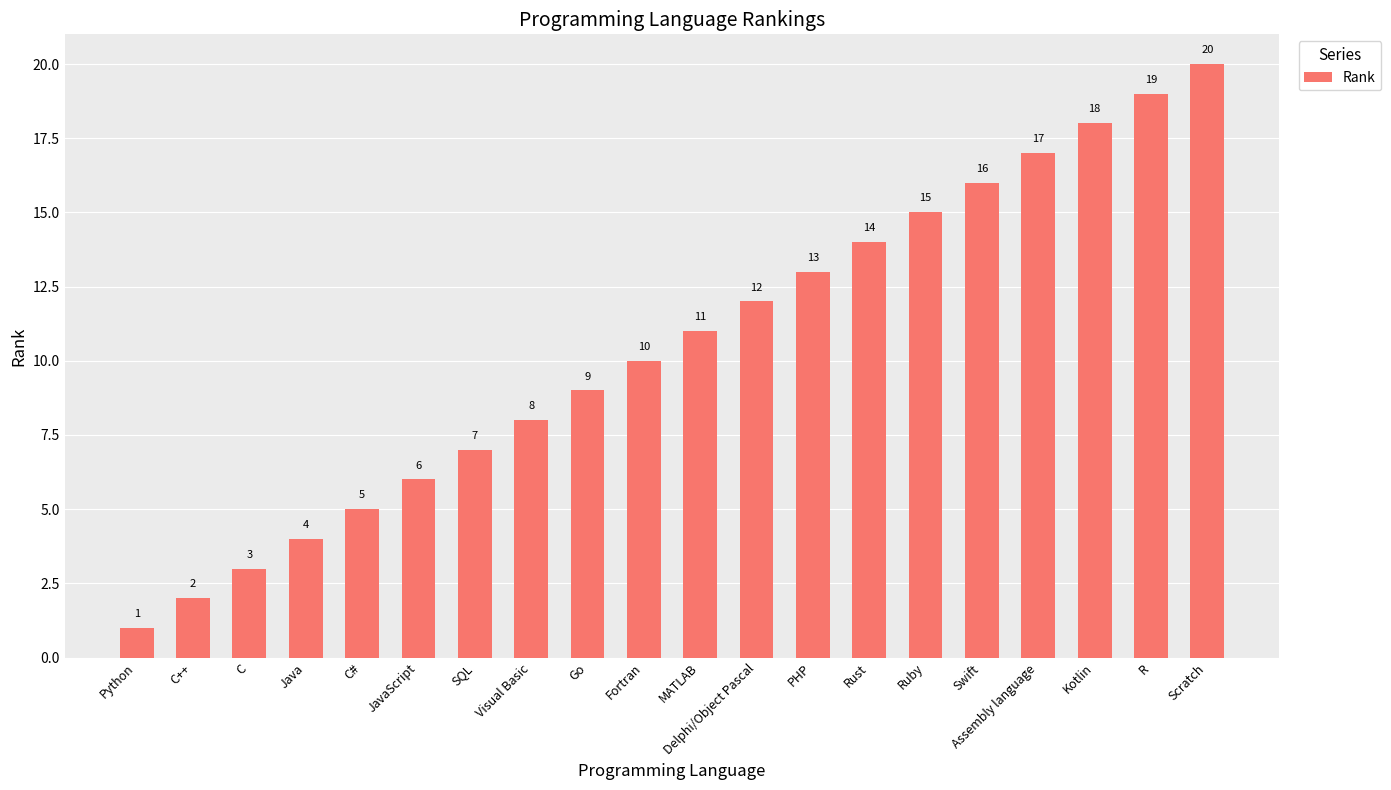

What is the label of the 2nd bar from the right?

R